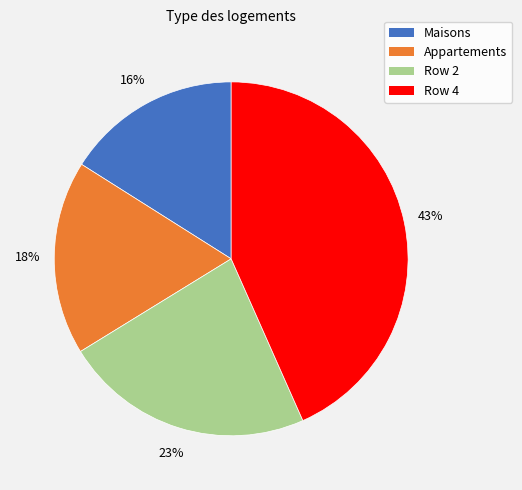

To the nearest percent, what is the difference between the largest and smallest slice percentages?

27%